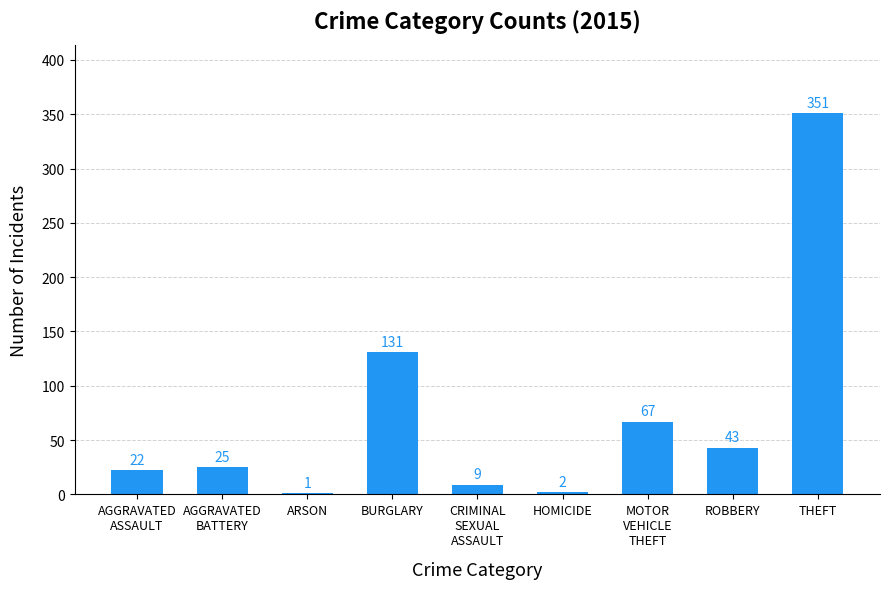

What is the maximum value shown in the chart?

351